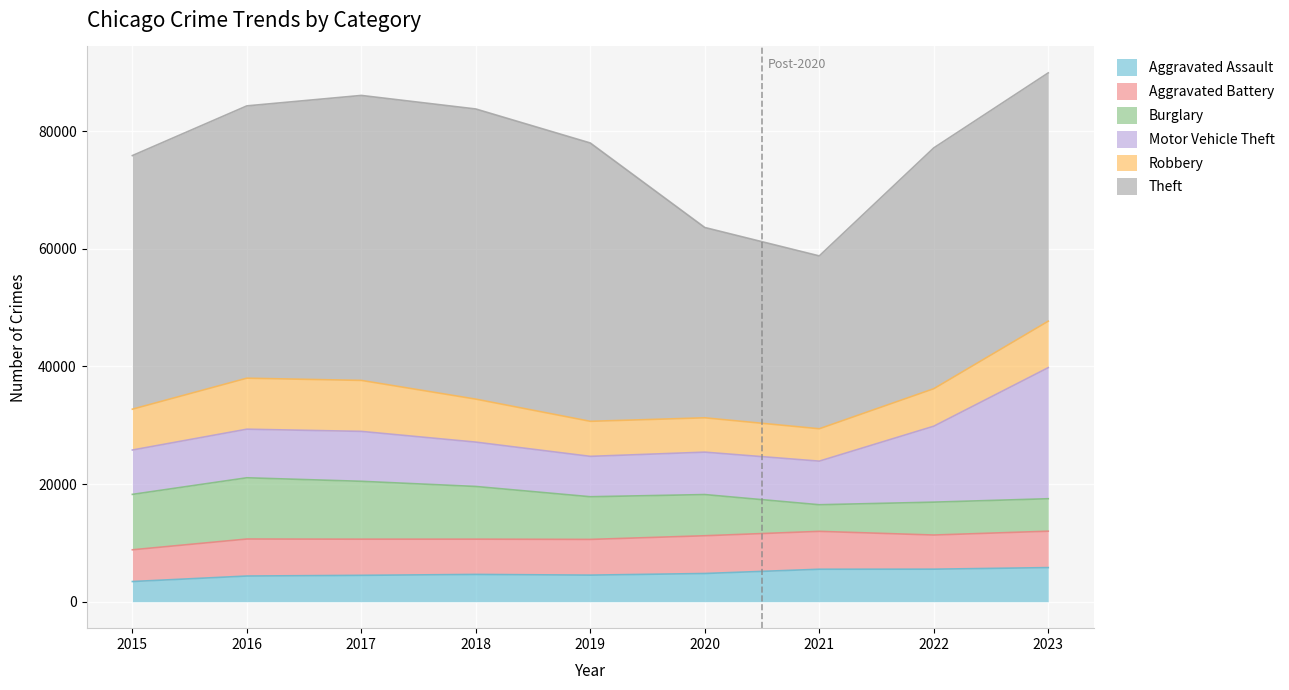

Is it true that Aggravated Assault equals 5760 at 2016?

False